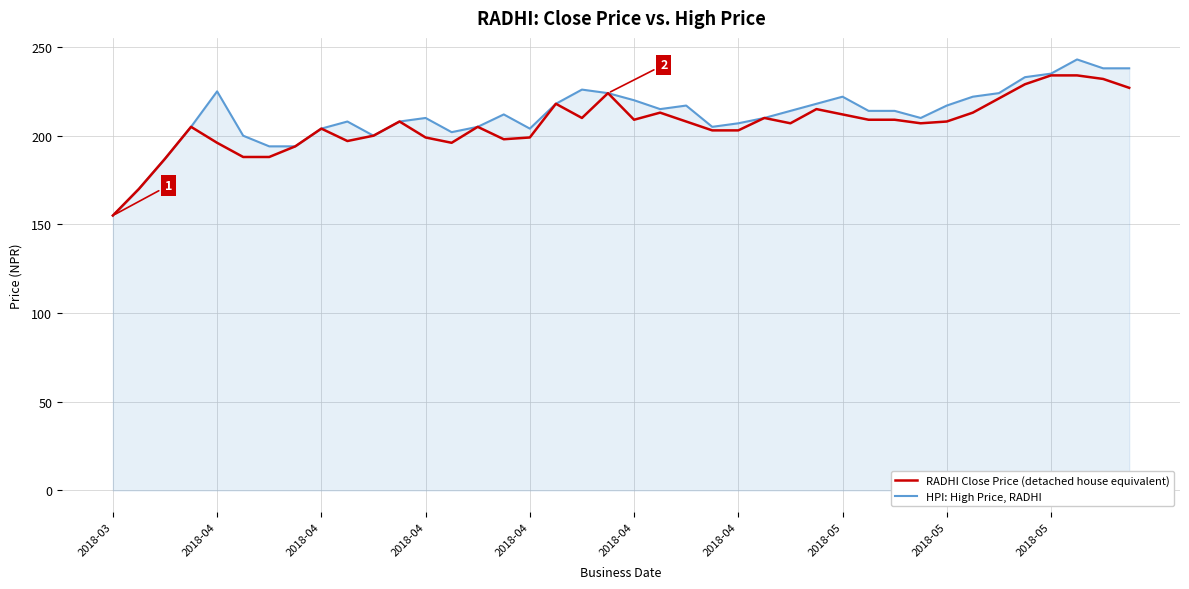

What is the maximum value shown in the chart?

243